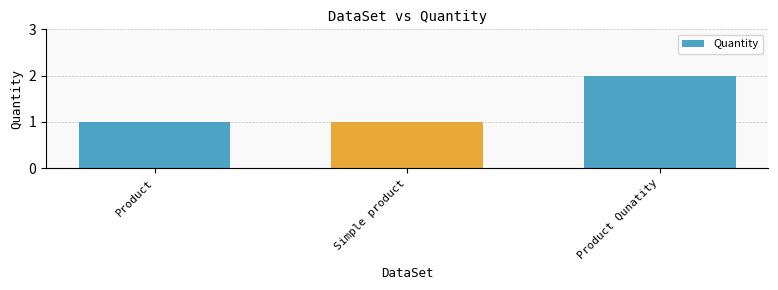

What is the value of the 3rd bar from the left?

2